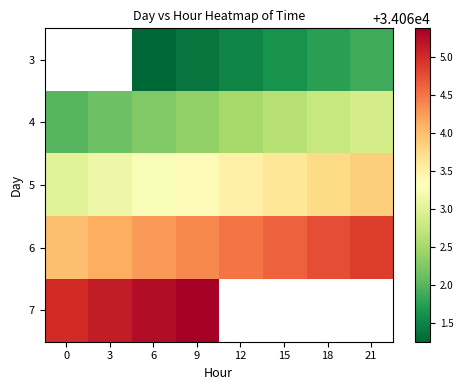

What is the sum of the 6 values at 0 and 21?

68128.9